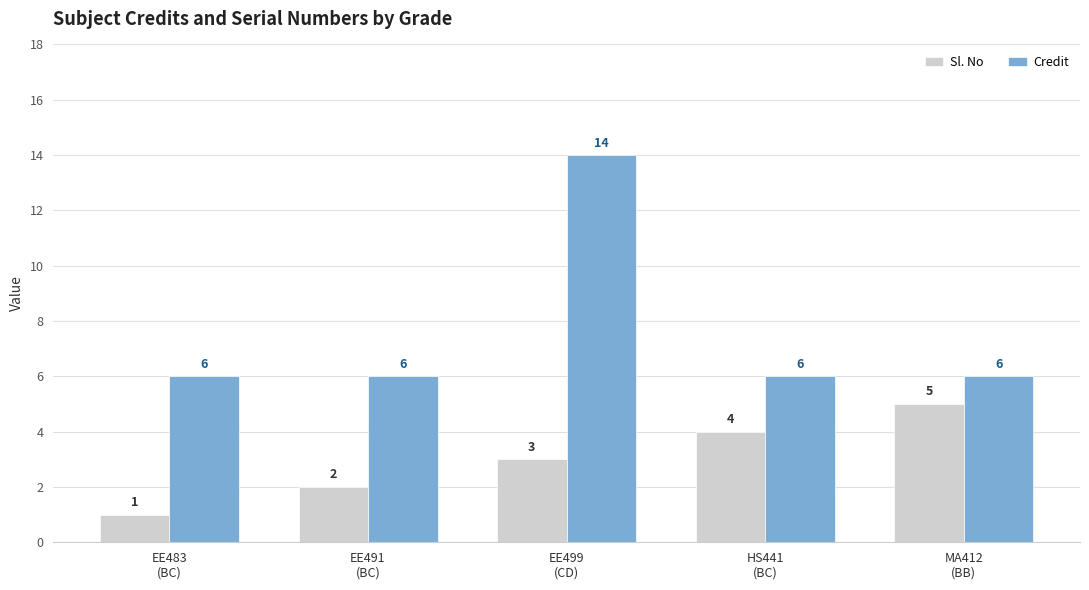

How many groups of bars are there?

5